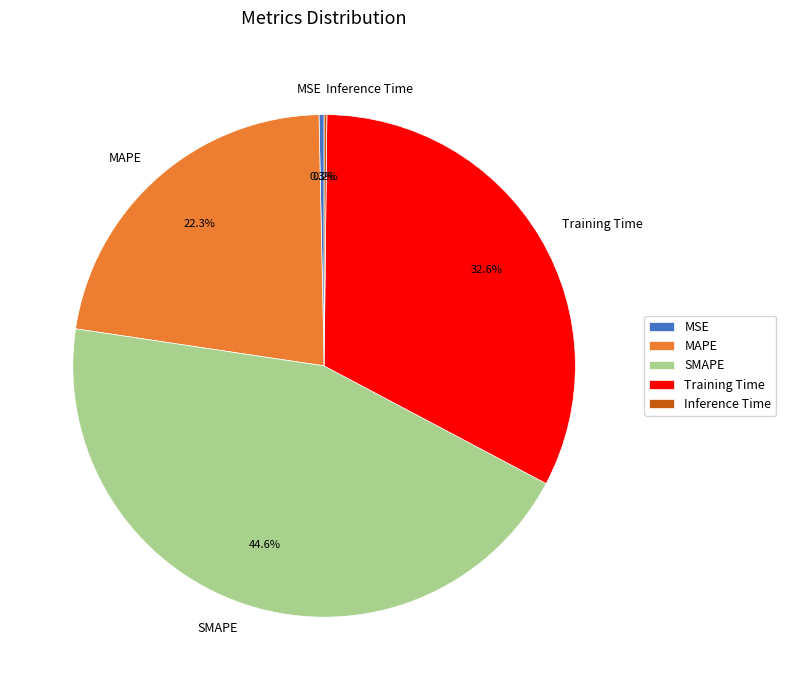

Which slice is the largest?

SMAPE